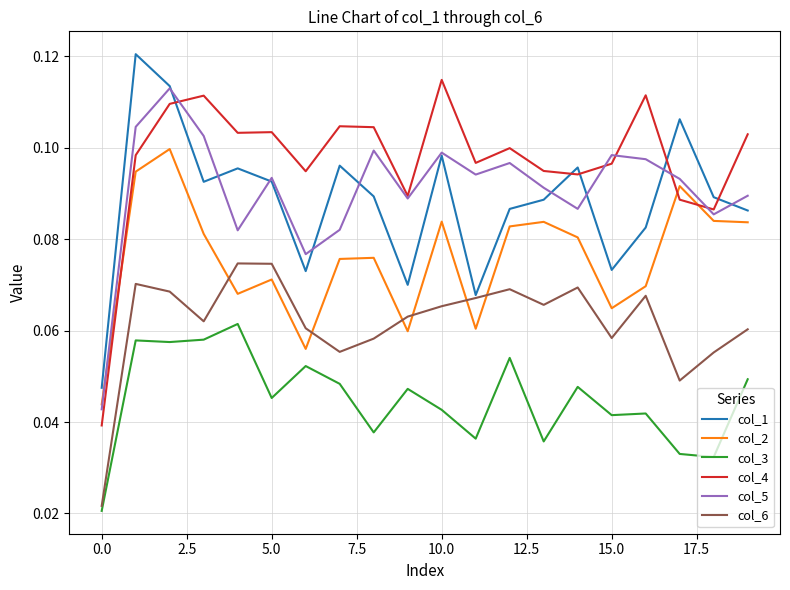

Which series has the largest total across all categories?

col_4